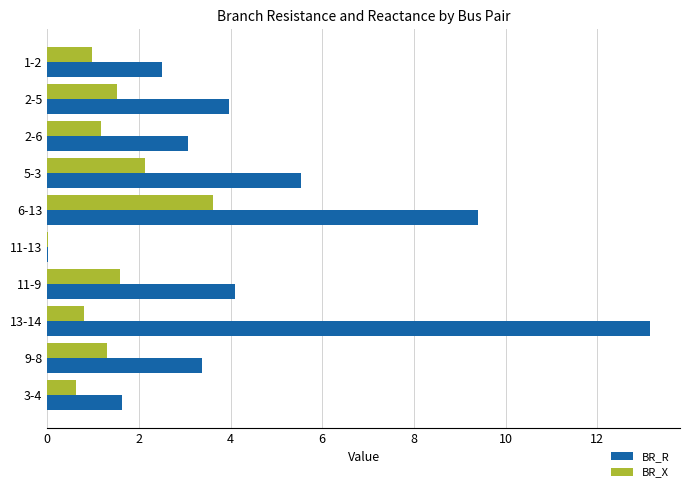

Between 2-5 and 6-13, which series saw the biggest shift?

BR_R